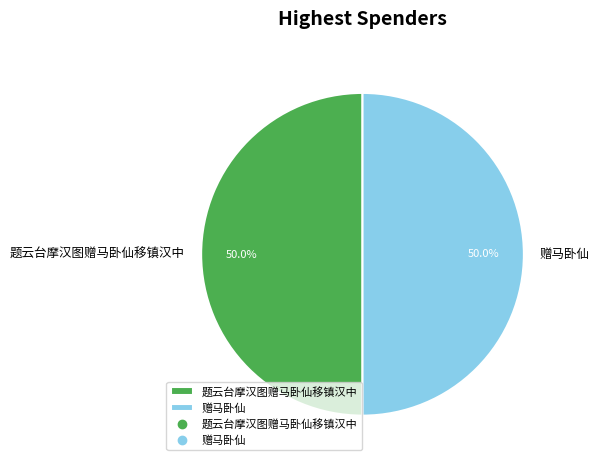

What is the ratio of the value at 题云台摩汉图赠马卧仙移镇汉中 to the value at 赠马卧仙?

1.0